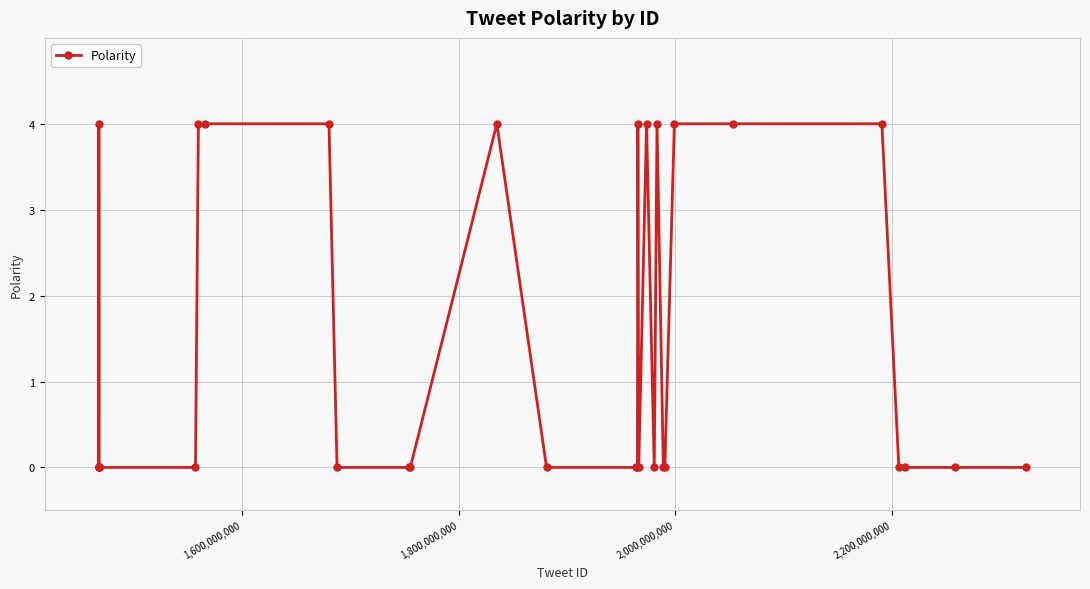

What is the greatest value displayed?

4